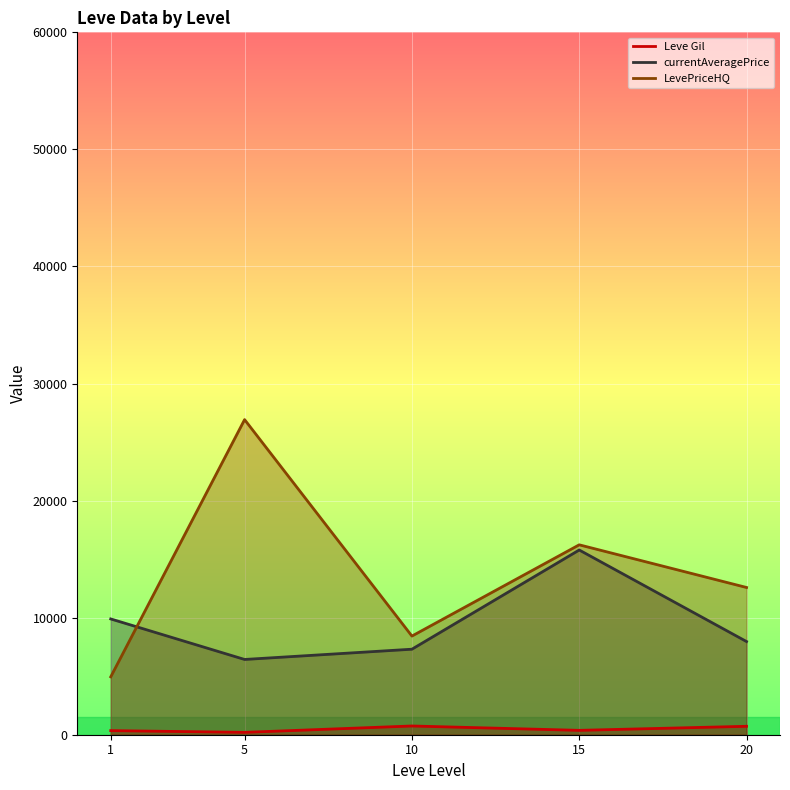

True or false: LevePriceHQ and currentAveragePrice cross at least once.

True